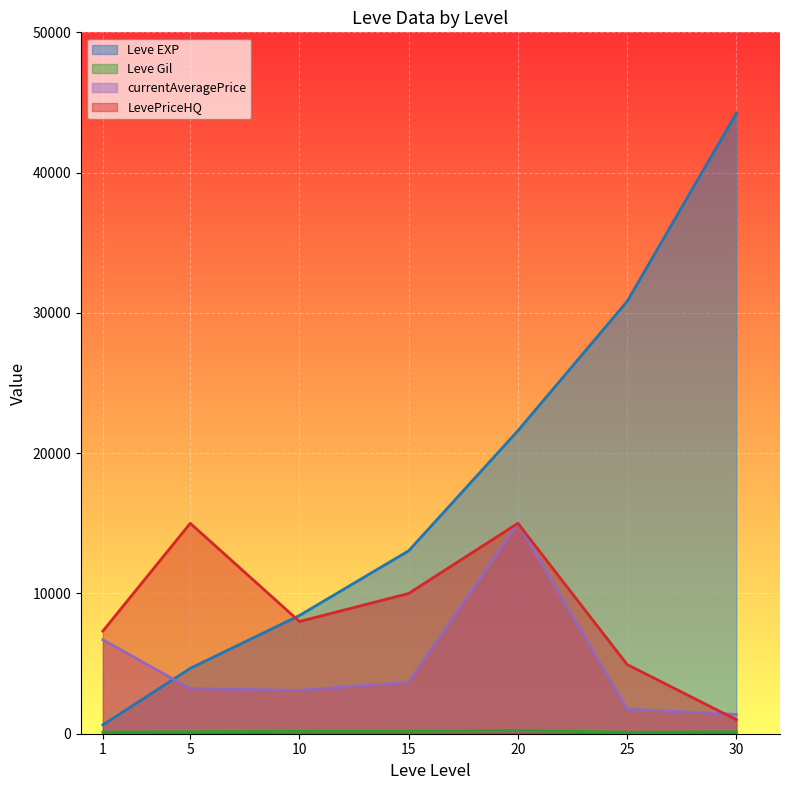

The value of currentAveragePrice at 20 is 14999. True or false?

True